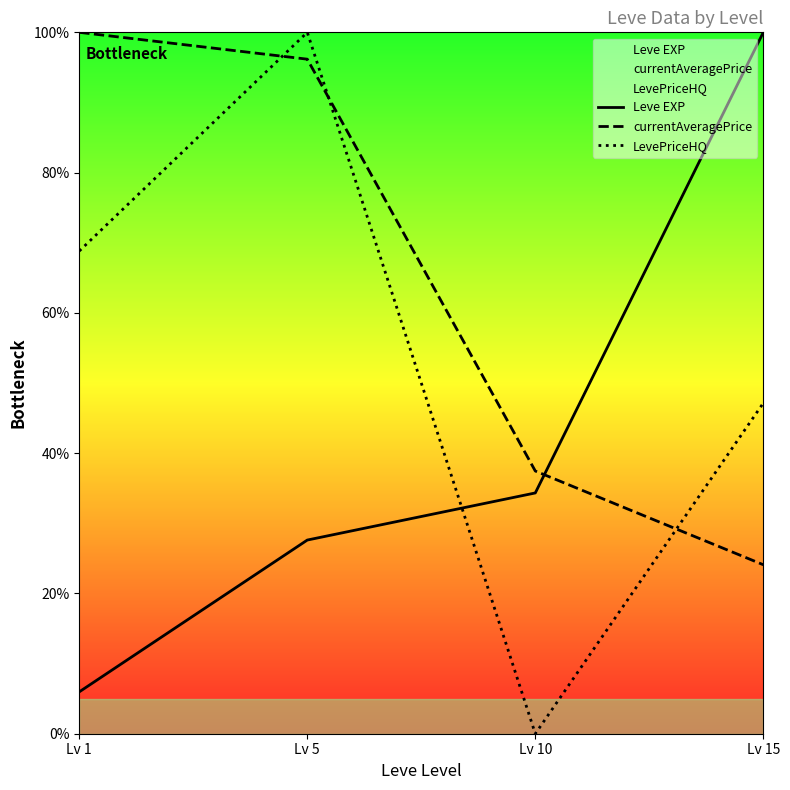

Is this an area chart (filled region under the line)?

No